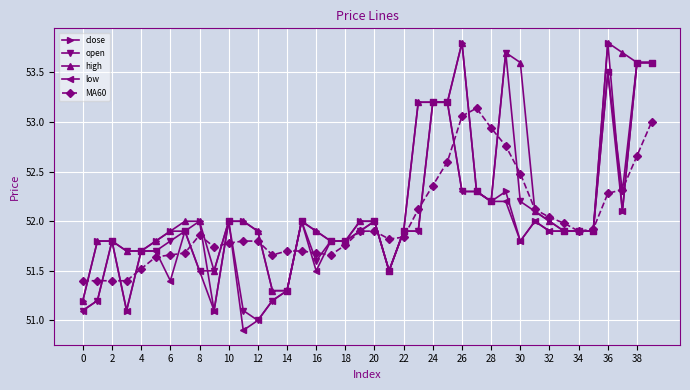

What is the maximum value for close?

53.8